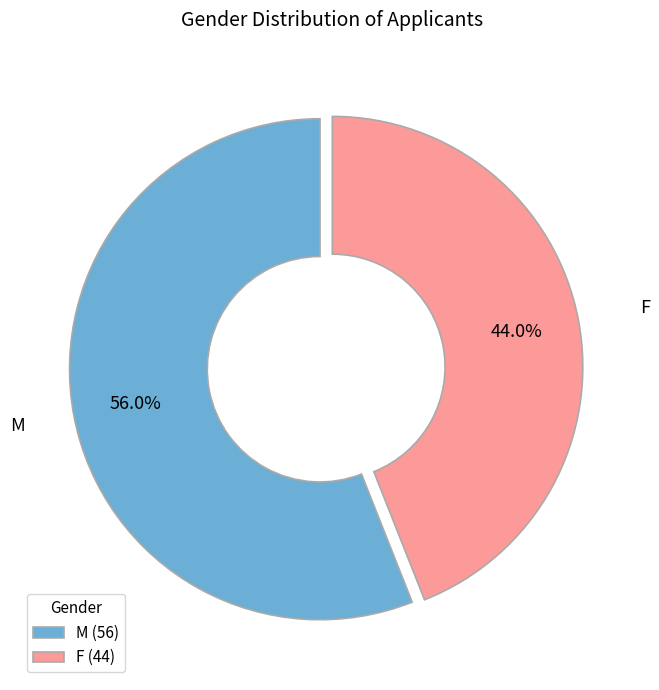

To the nearest percent, what is the average slice percentage?

50%